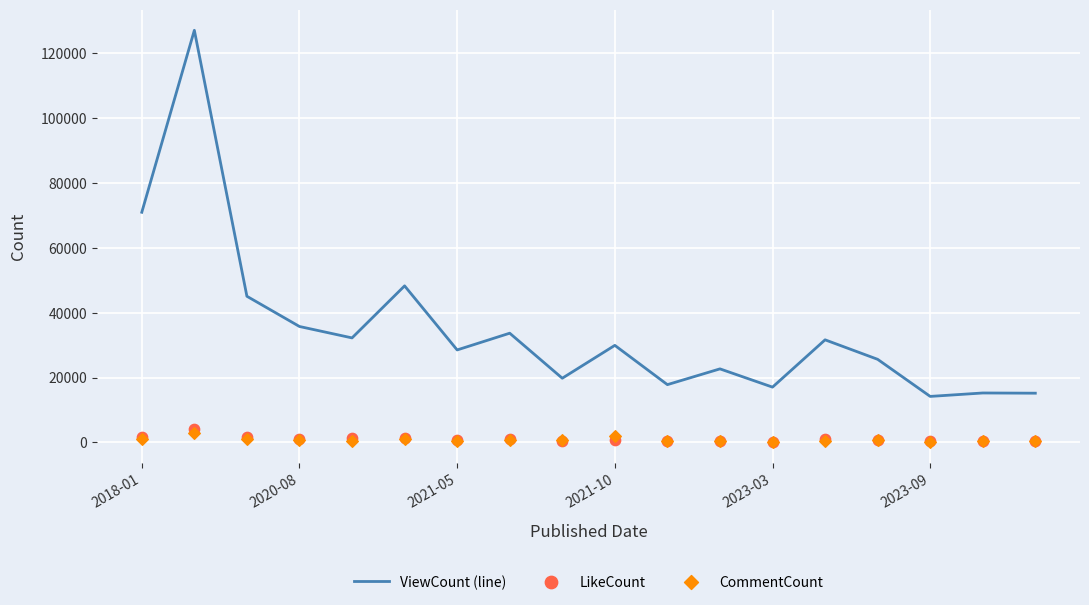

Which series reaches the maximum Y coordinate?

ViewCount (line)